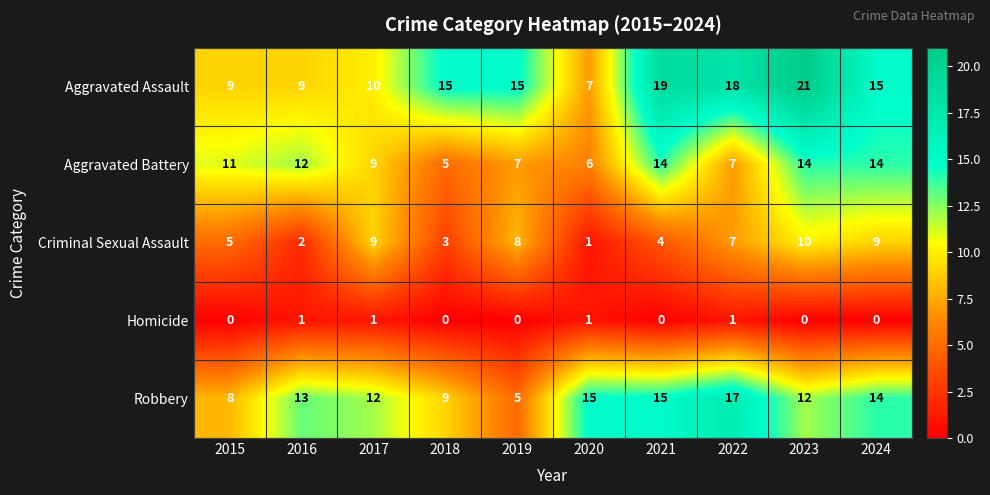

What is the approximate value of Criminal Sexual Assault at 2015?

5